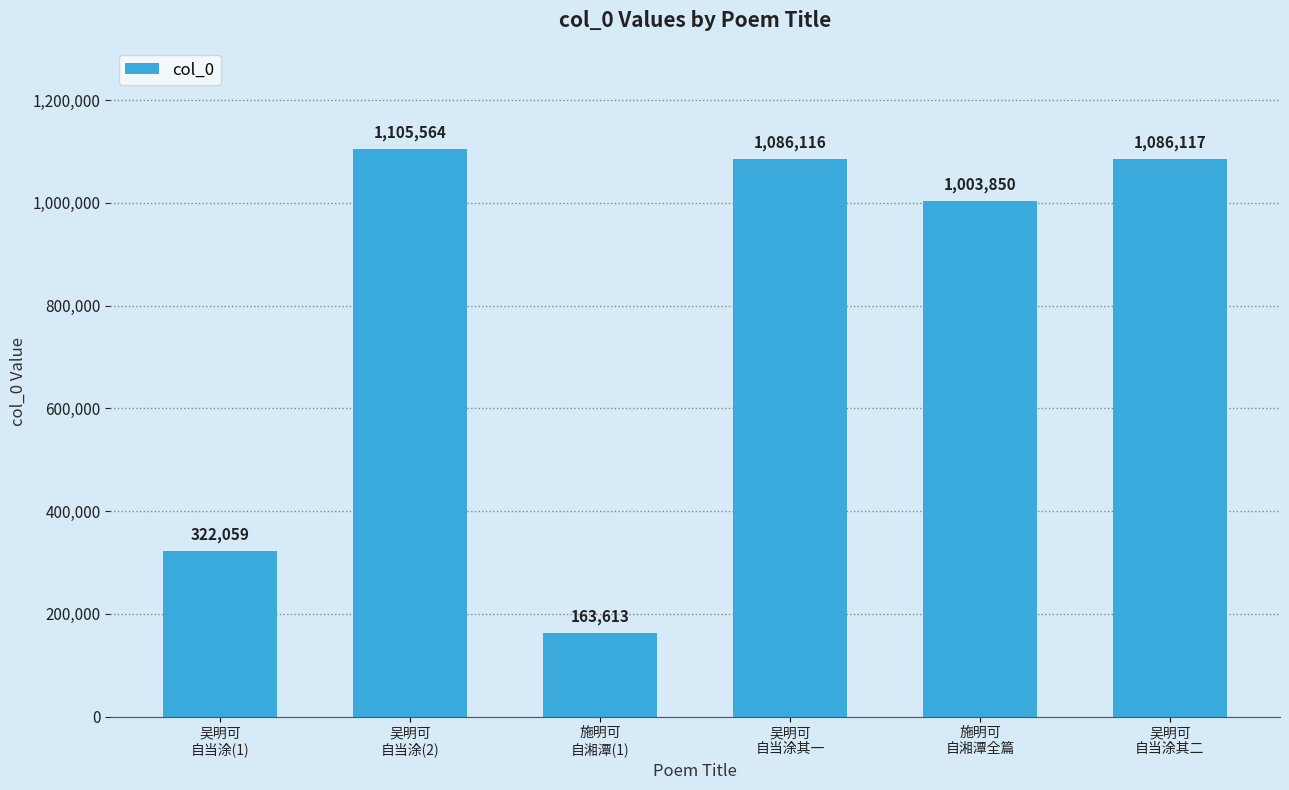

Rank the categories by value from highest to lowest.

吴明可
自当涂(2), 吴明可
自当涂其二, 吴明可
自当涂其一, 施明可
自湘潭全篇, 吴明可
自当涂(1), 施明可
自湘潭(1)